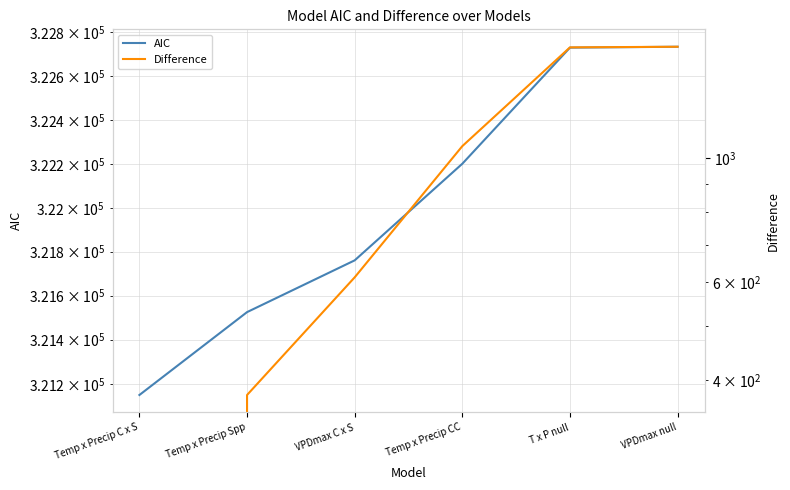

What are all the series names shown in the legend?

AIC, Difference